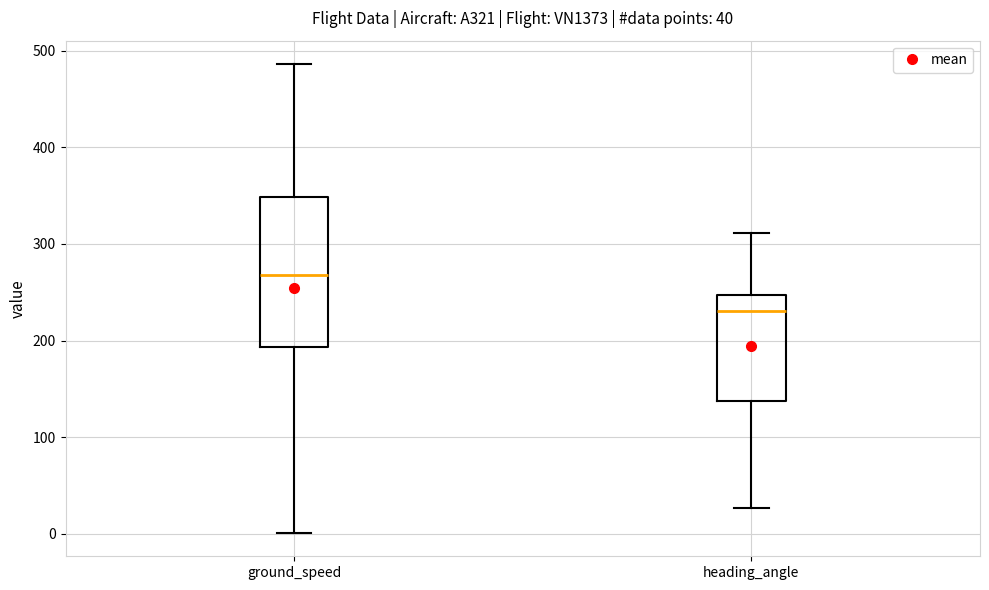

Which box has the lowest median line?

heading_angle